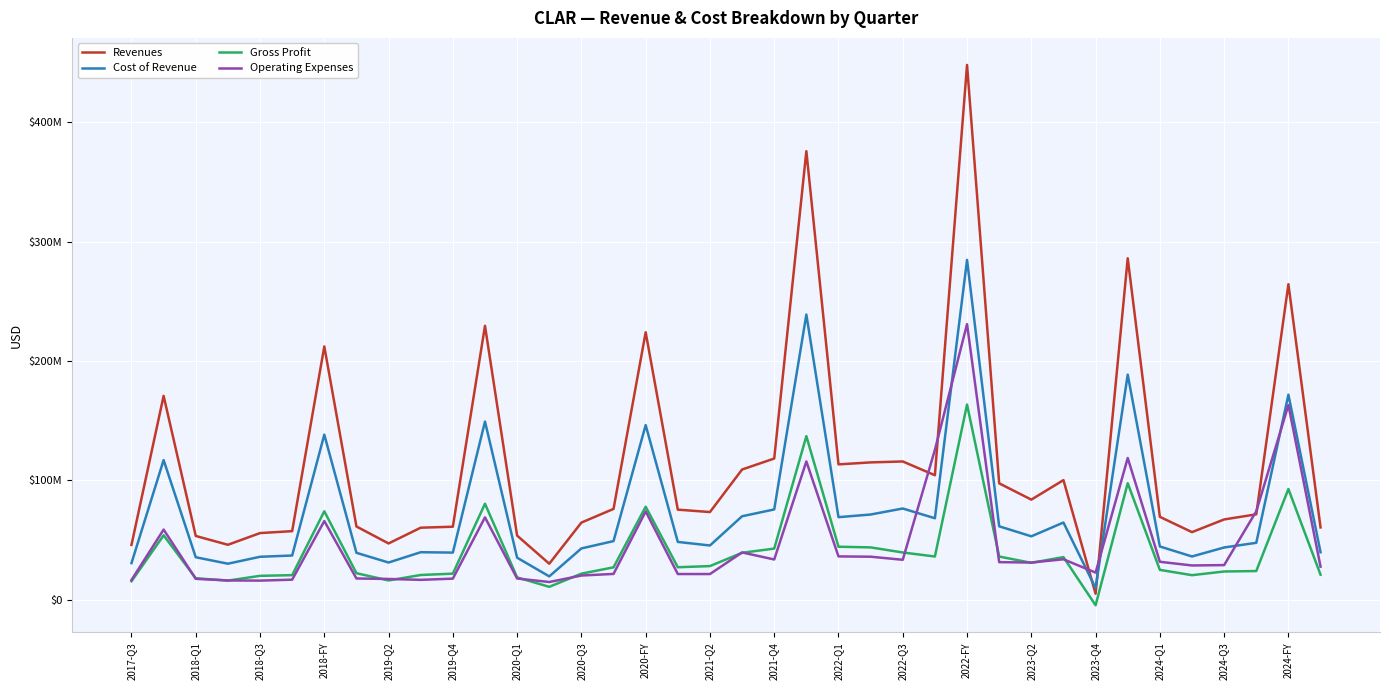

What are all the series names shown in the legend?

Revenues, Cost of Revenue, Gross Profit, Operating Expenses